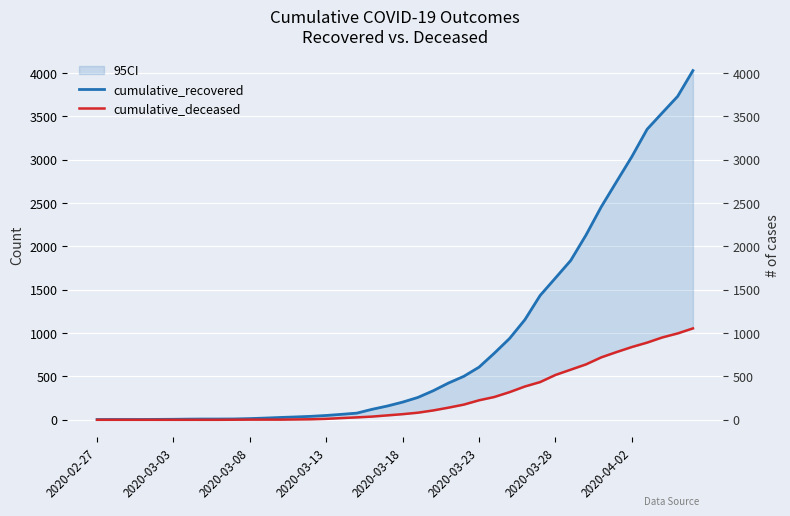

Rank the series by their maximum value, from highest to lowest.

cumulative_recovered, cumulative_deceased